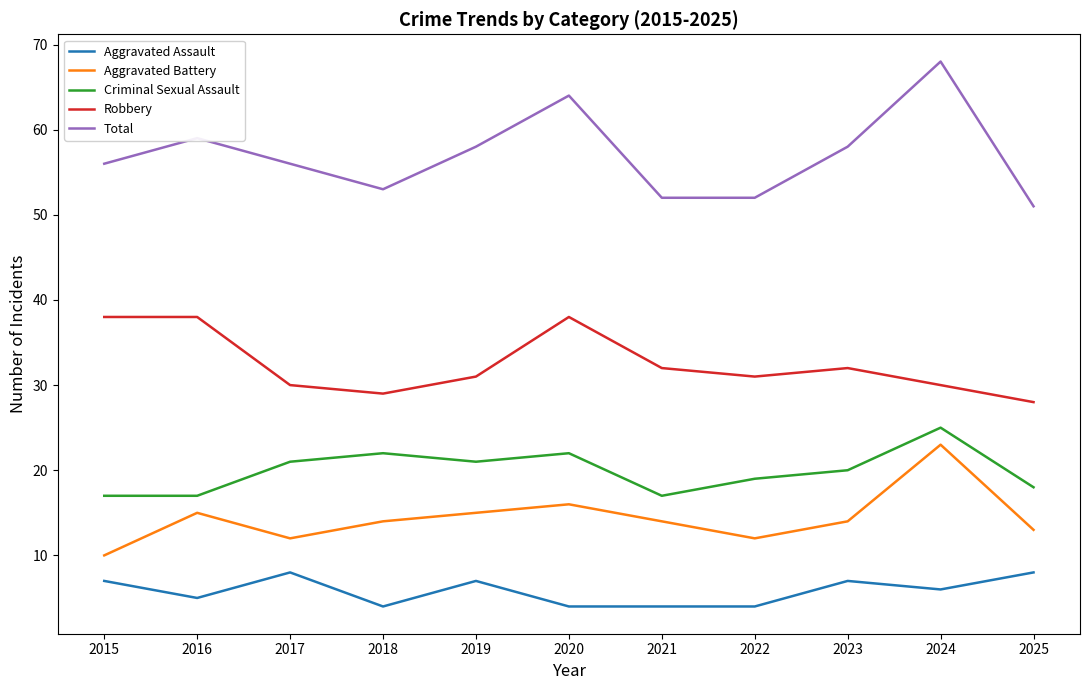

What is the maximum value shown in the chart?

68